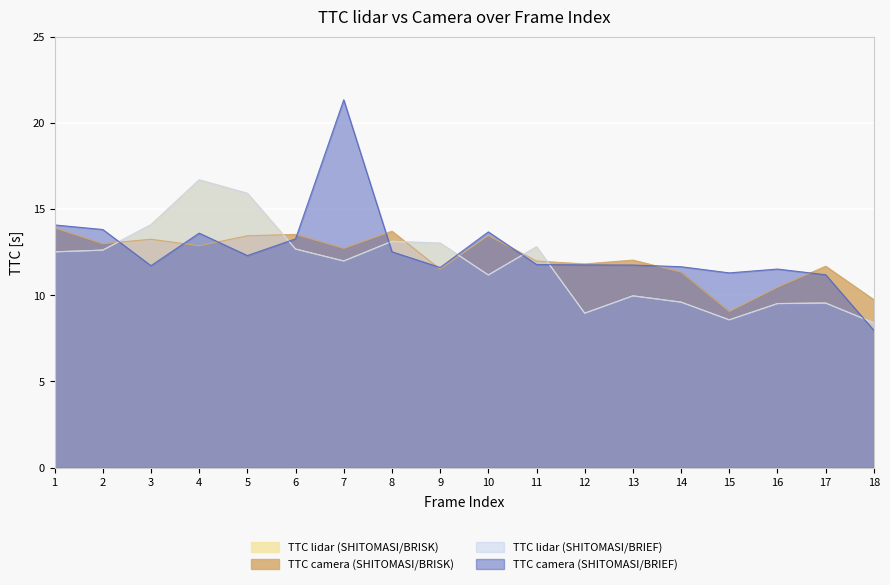

True or false: TTC camera (SHITOMASI/BRIEF) and TTC camera (SHITOMASI/BRISK) cross at least once.

True